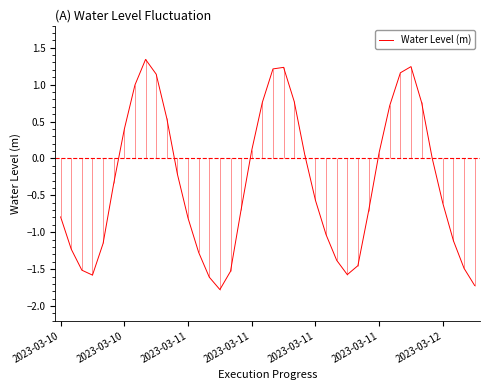

How many negative values are there?

23